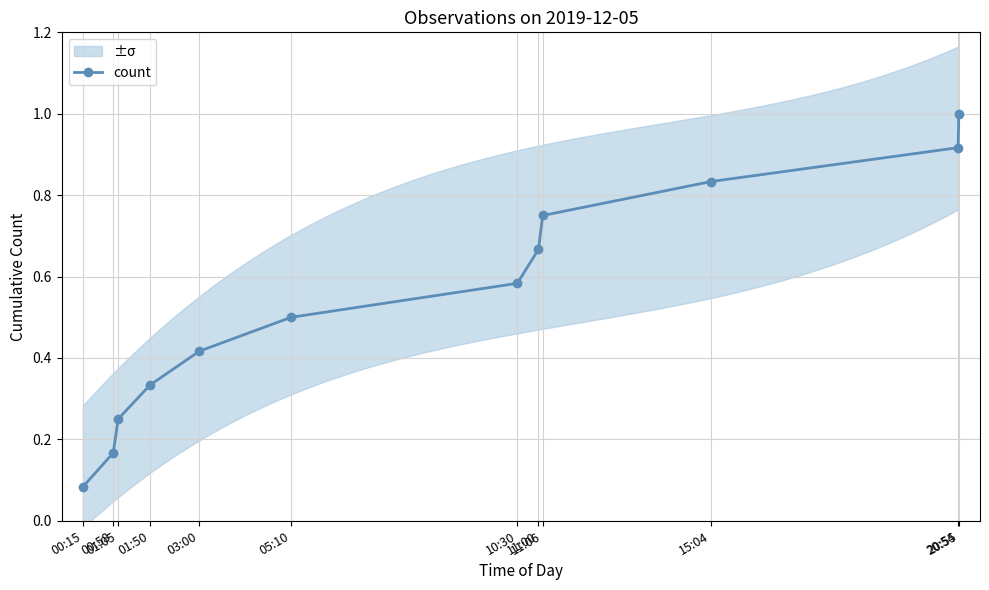

Reading right to left, list all the values displayed in this chart.

20:55=1.0	20:54=0.9	15:04=0.8	11:06=0.8	11:00=0.7	10:30=0.6	05:10=0.5	03:00=0.4	01:50=0.3	01:05=0.2	00:58=0.2	00:15=0.1